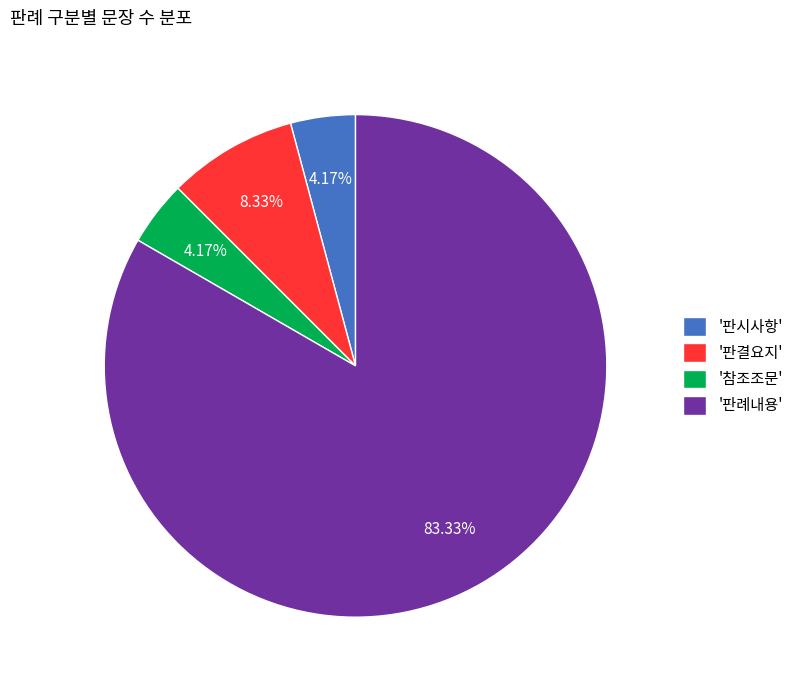

What is the largest slice in the pie chart?

'판례내용'